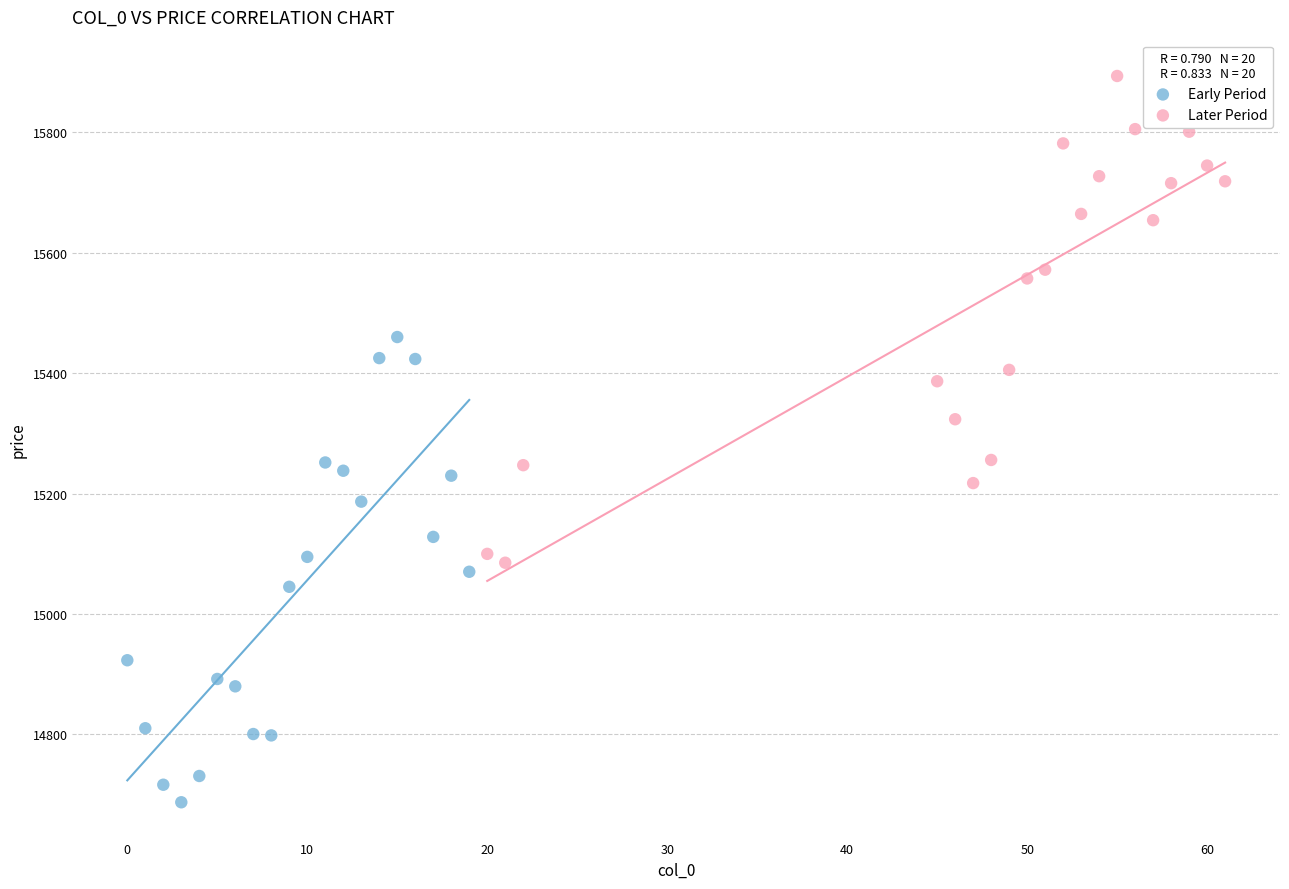

Which series reaches the minimum Y coordinate?

Early Period